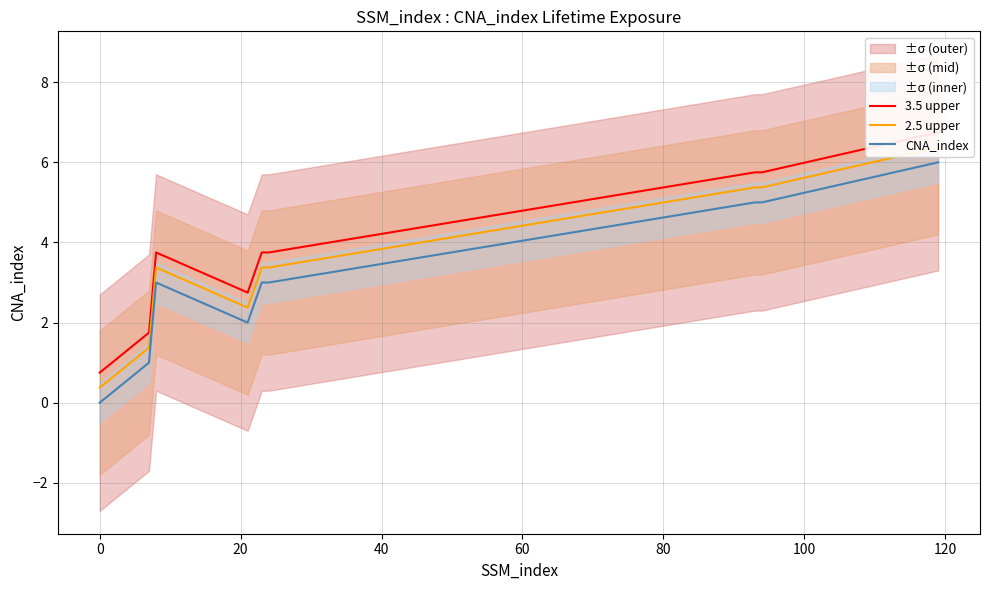

What is the highest value of the CNA_index series?

6